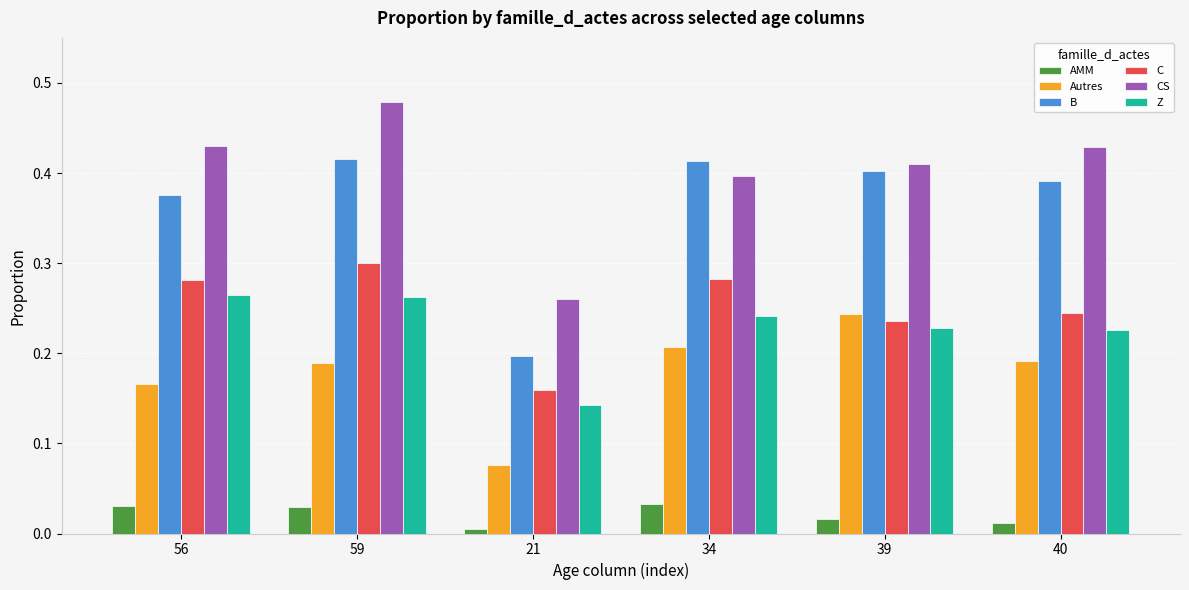

Which category has the lowest value in the B series?

21